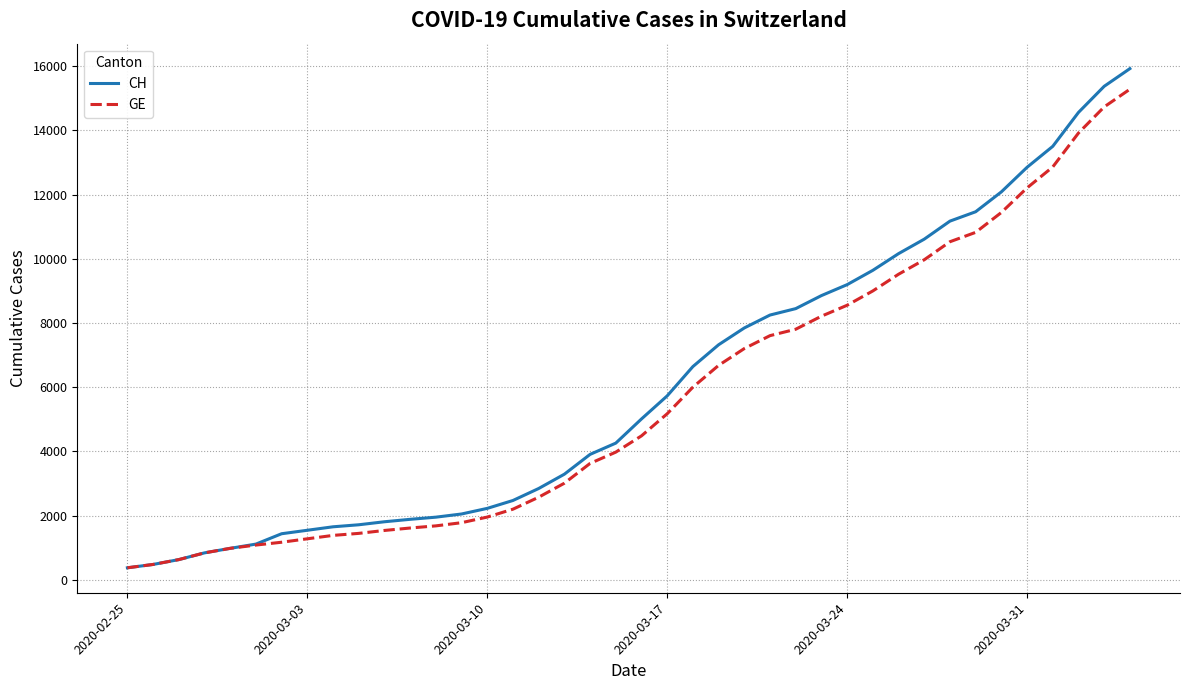

Rank the series by their average value, from highest to lowest.

CH, GE